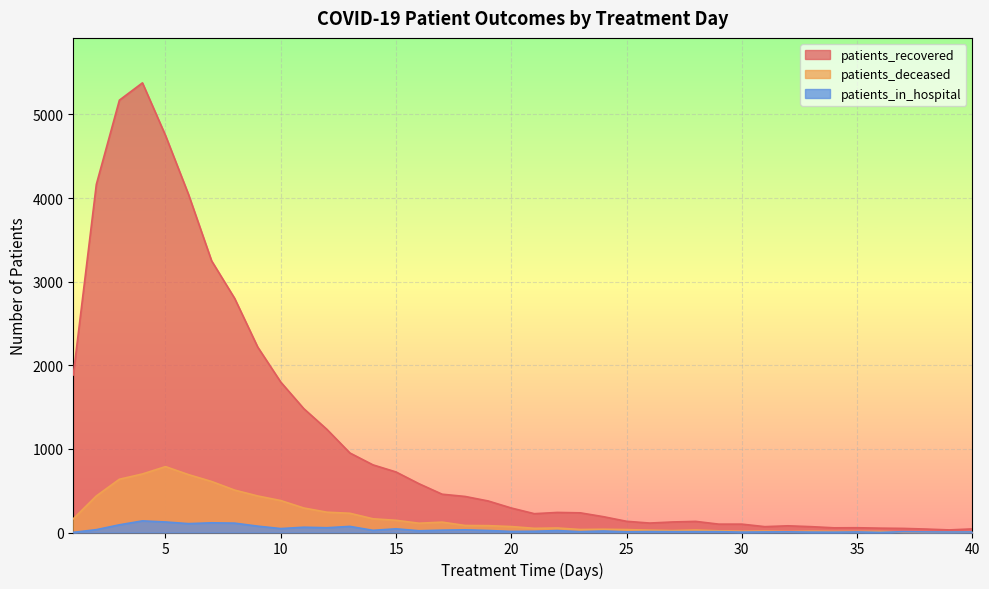

List the series in order of their peak value, lowest first.

patients_in_hospital, patients_deceased, patients_recovered